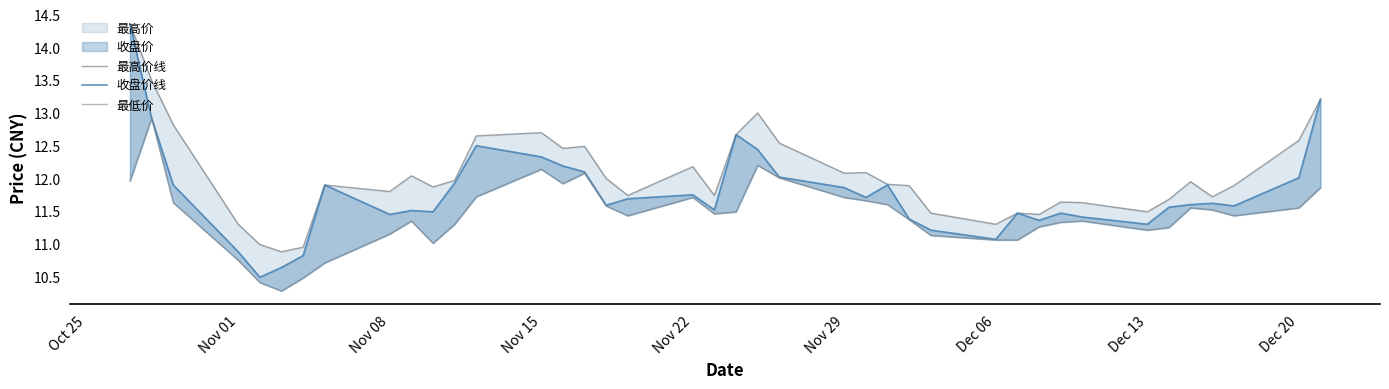

What is the maximum value shown in the chart?

14.4